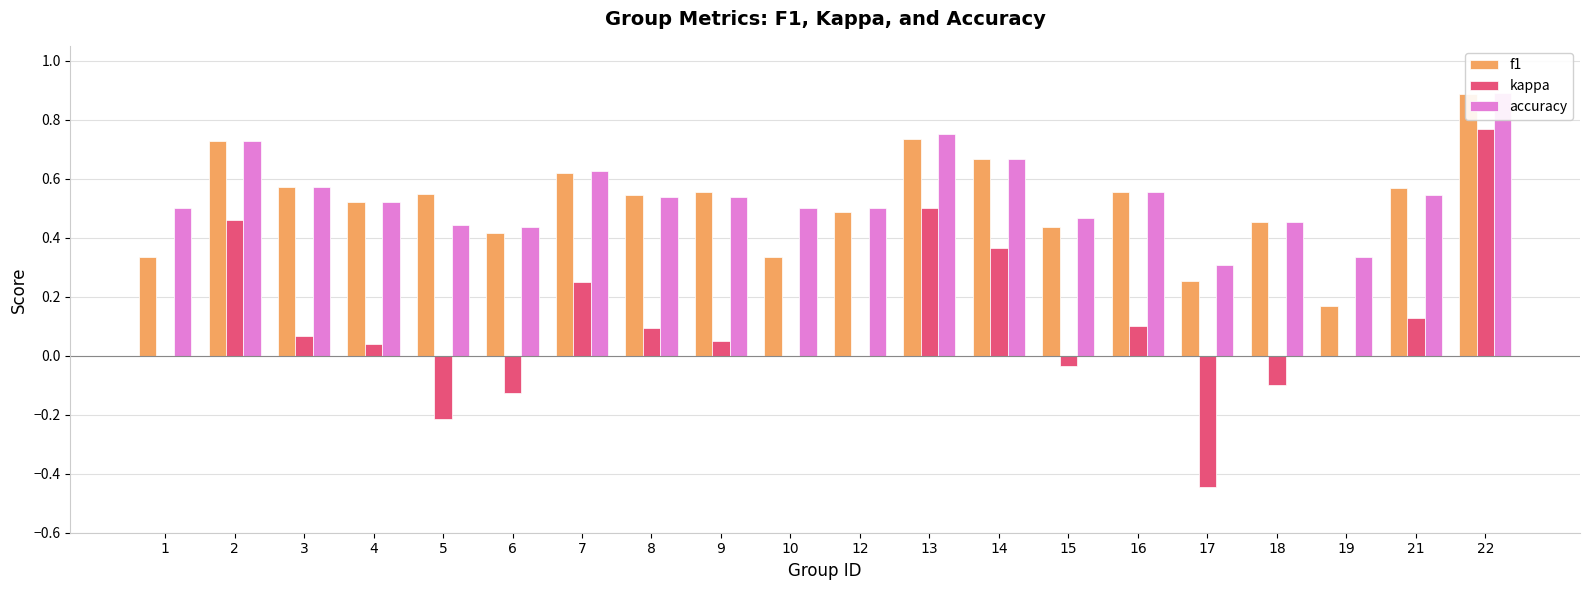

Which series has the largest range (max minus min)?

kappa